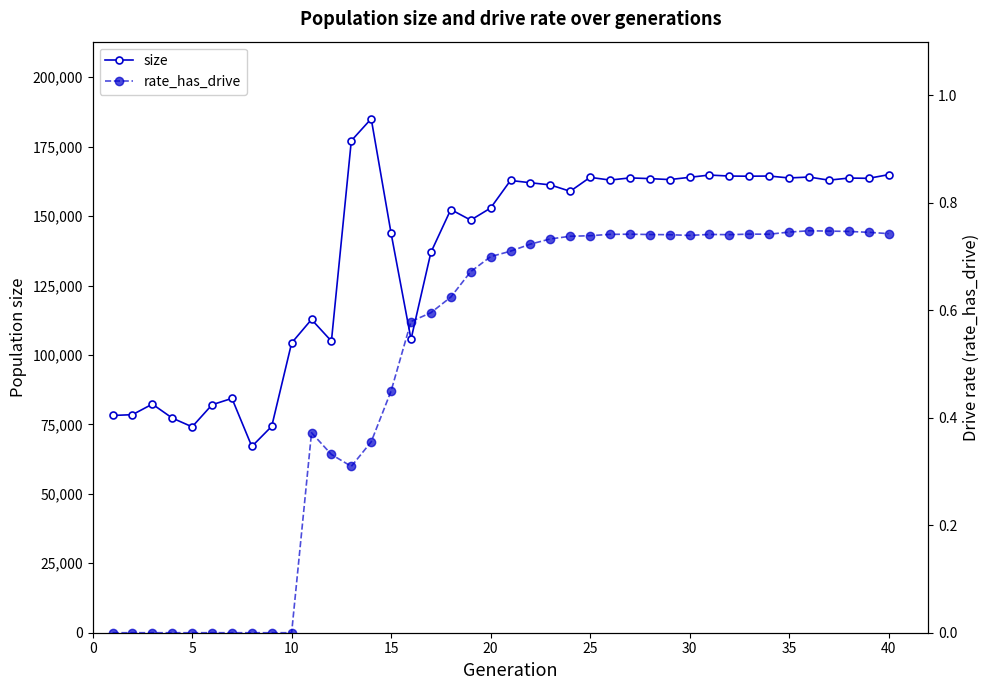

What is the lowest value of the size series?

67063